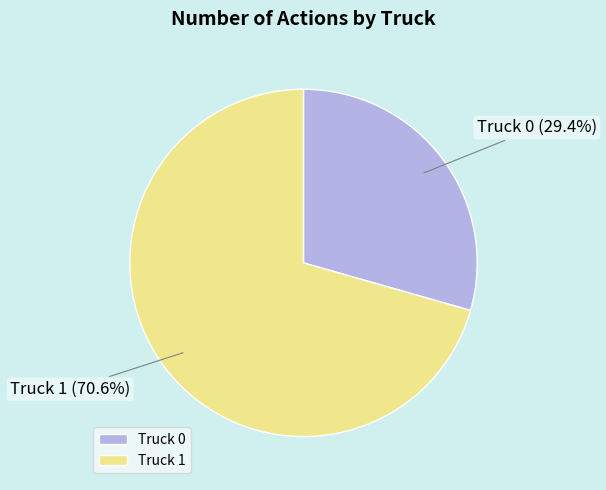

Which slice is the largest?

Truck 1